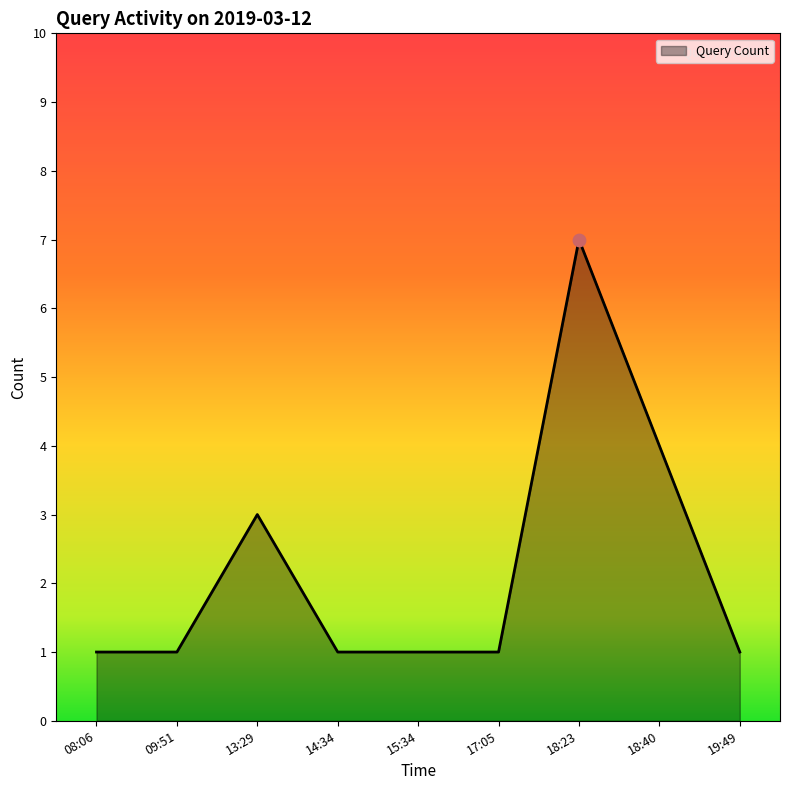

Which has a higher value, 18:40 or 14:34?

18:40